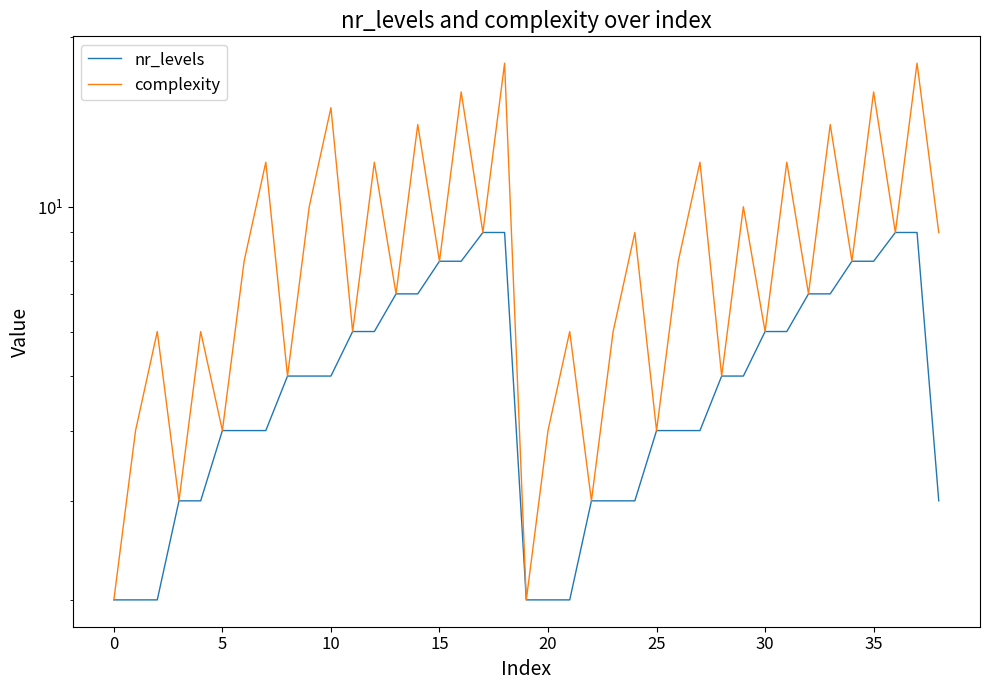

True or false: nr_levels has more than 2 points higher than both neighbors.

False